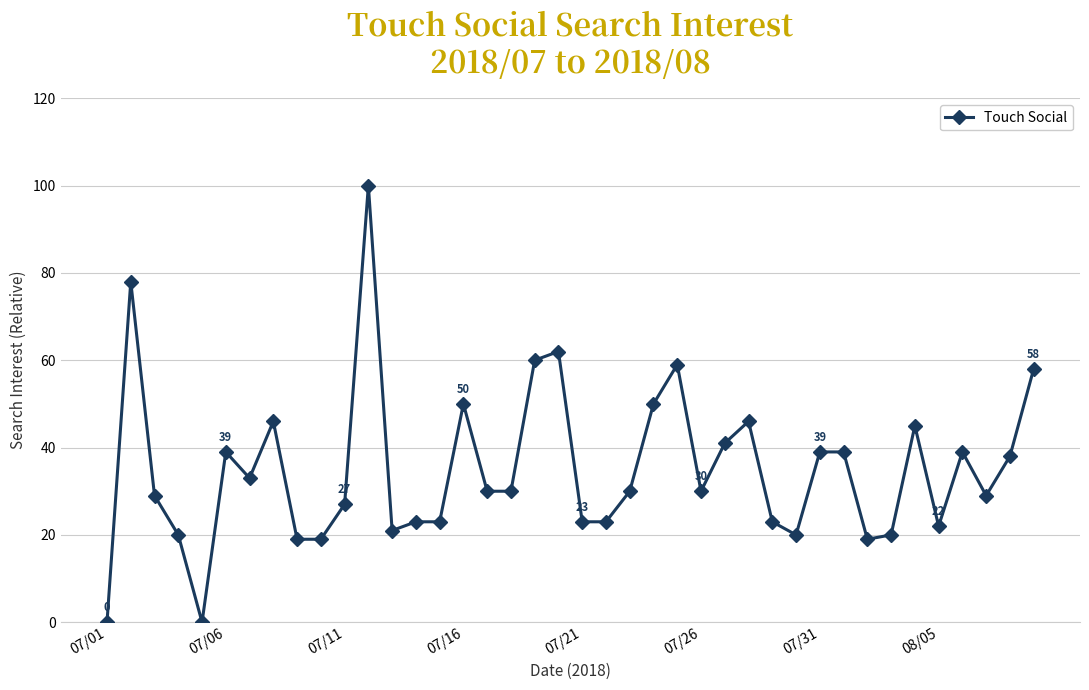

What is the value of the 2nd point from the left?

78